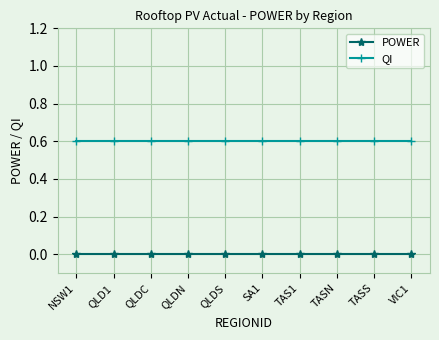

What position from the right is TASN?

3